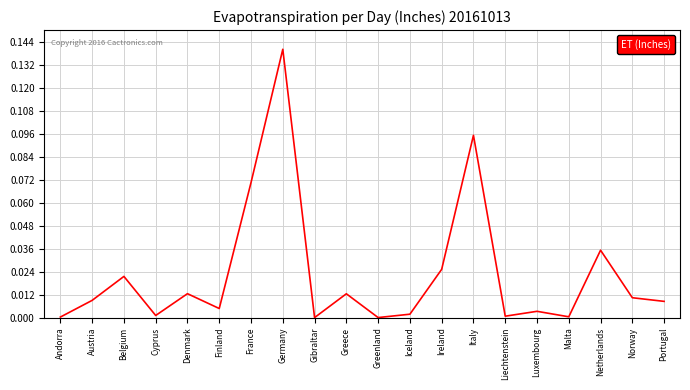

Is this an area chart (filled region under the line)?

No